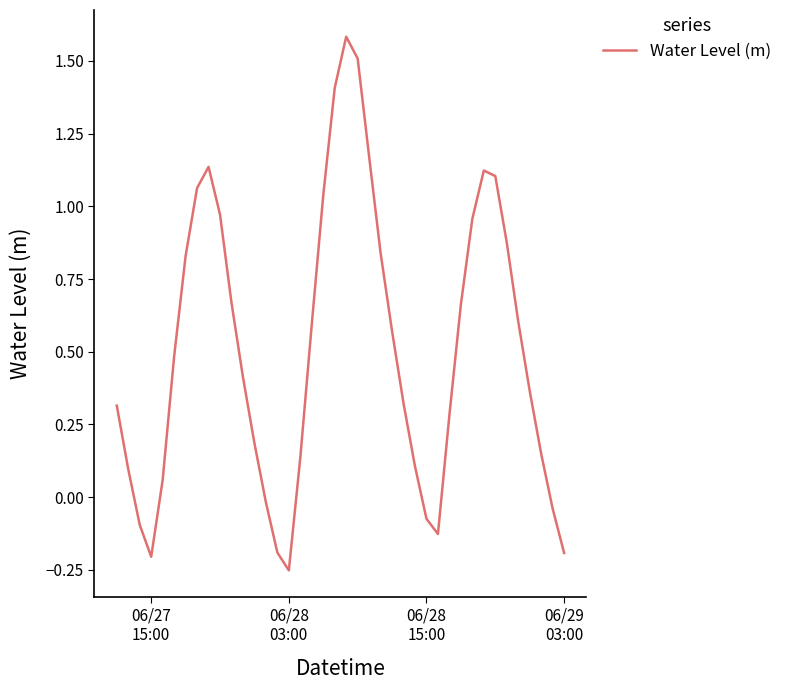

What is the sum of all values?

20.4